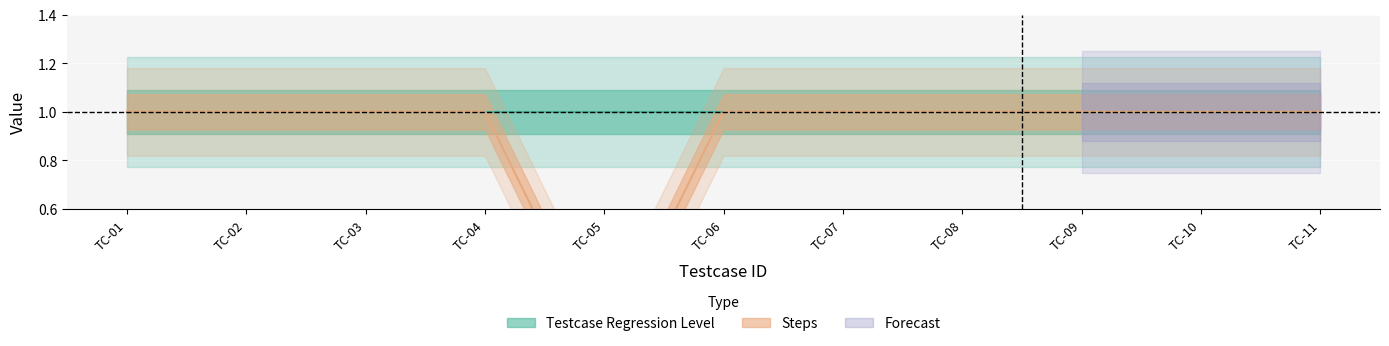

Does the chart display data point markers on the line(s)?

No